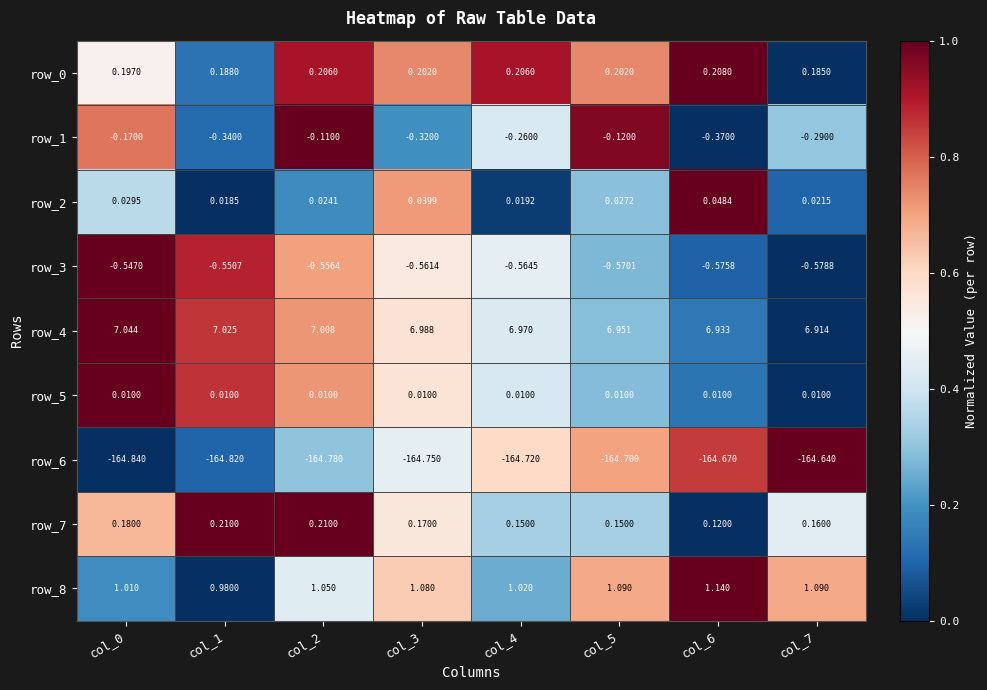

How many data points does each series have?

8